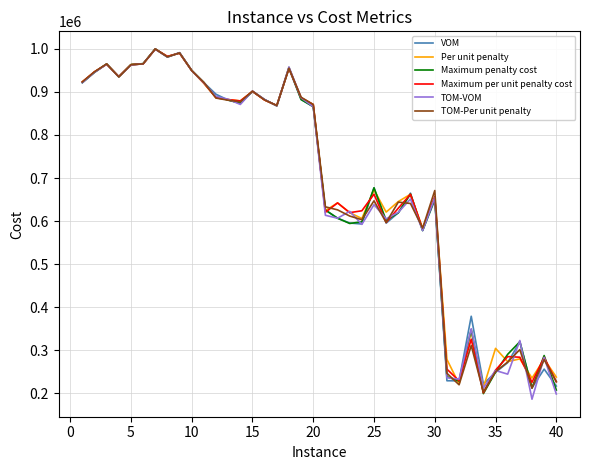

What is the maximum value for Maximum penalty cost?

999856